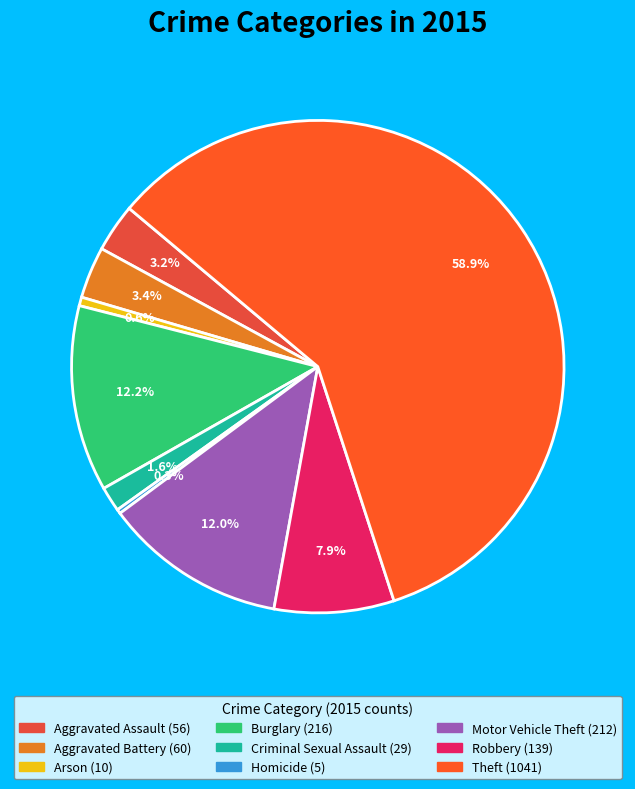

Rank the categories by value from highest to lowest.

Theft, Burglary, Motor Vehicle Theft, Robbery, Aggravated Battery, Aggravated Assault, Criminal Sexual Assault, Arson, Homicide